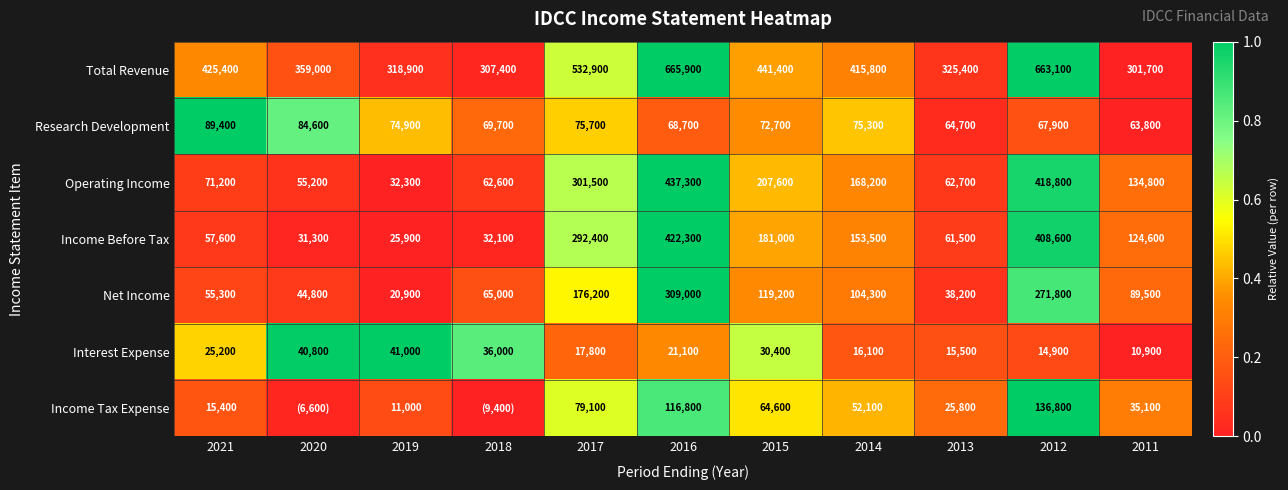

Is the value of Income Before Tax at 2013 greater than the value of Net Income at 2020?

Yes